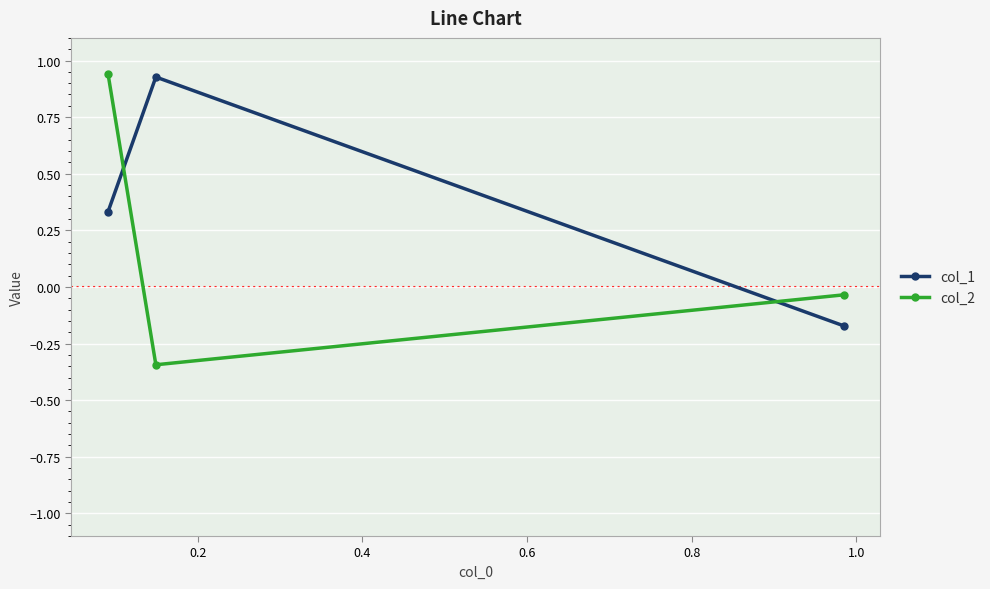

Which series has the largest total across all categories?

col_1